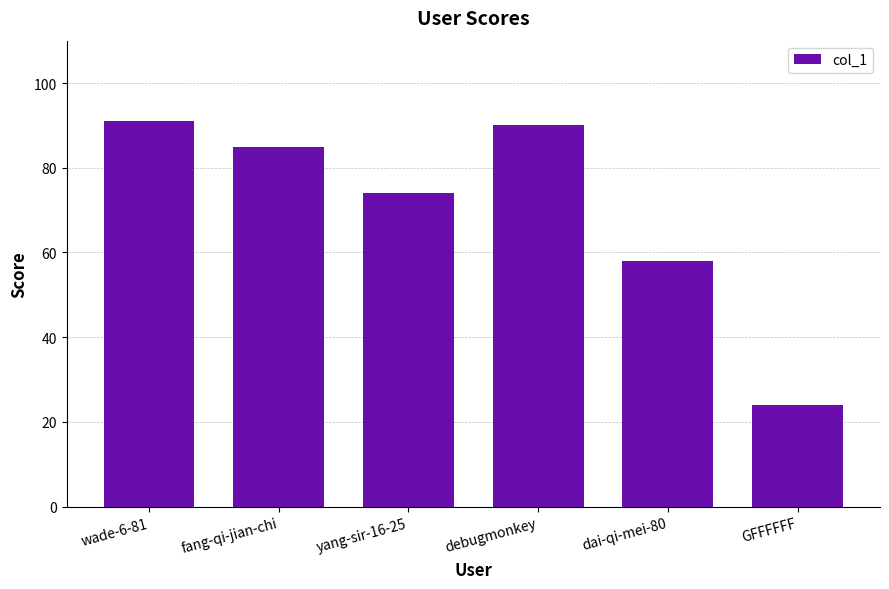

Reading left to right, transcribe all the data shown in this chart.

91	85	74	90	58	24